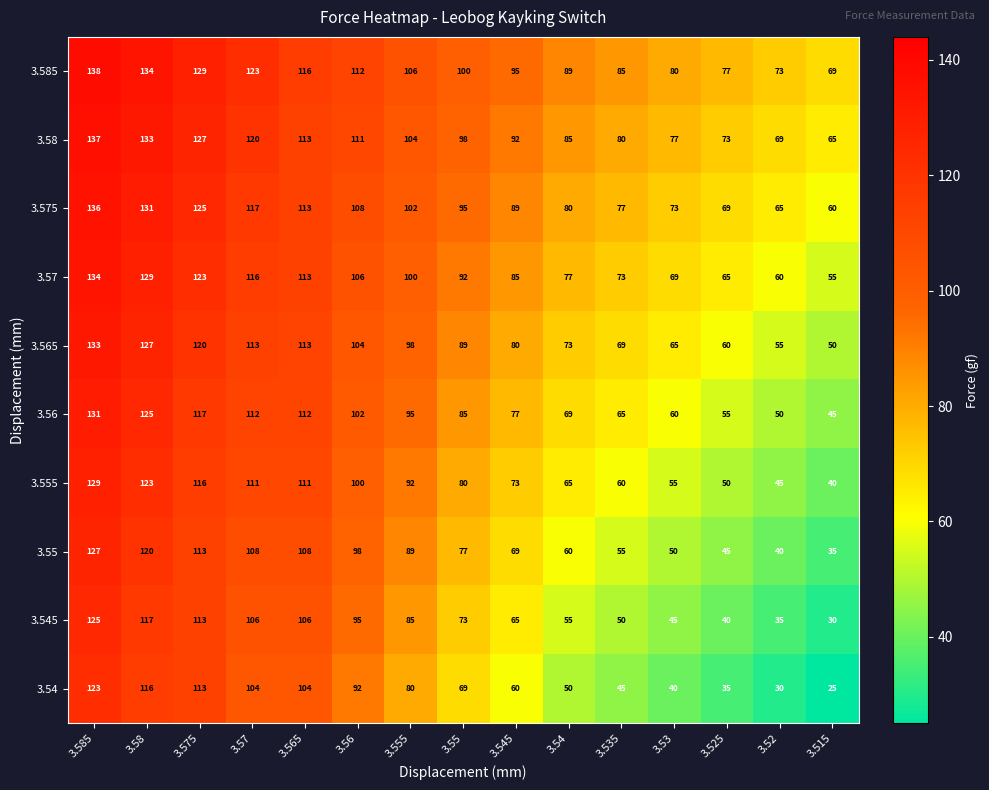

The value of 3.54 at 3.55 is 69. True or false?

True